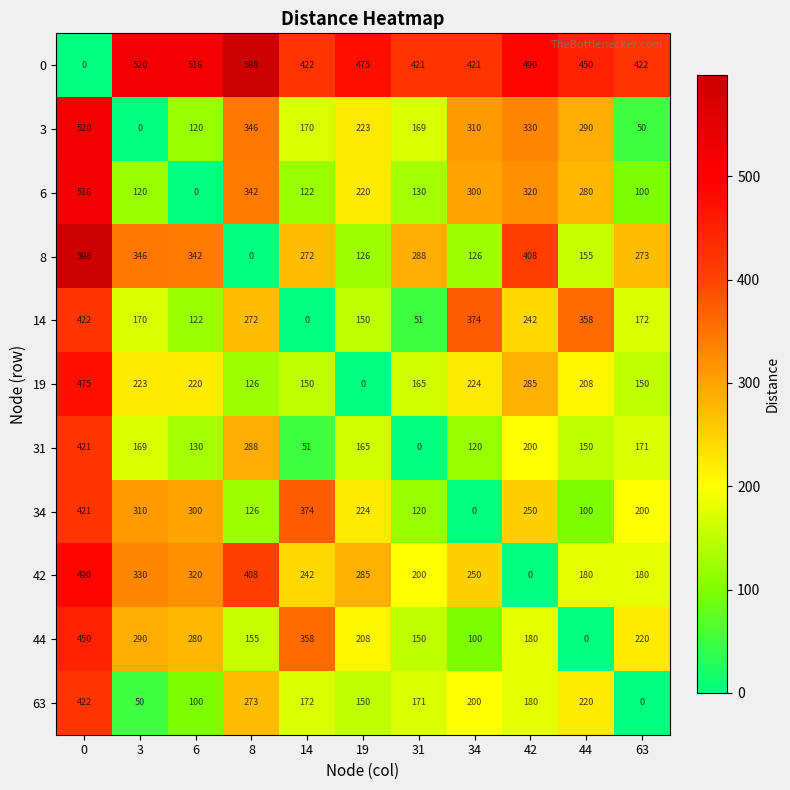

How many values in the 0 series are below 450?

5